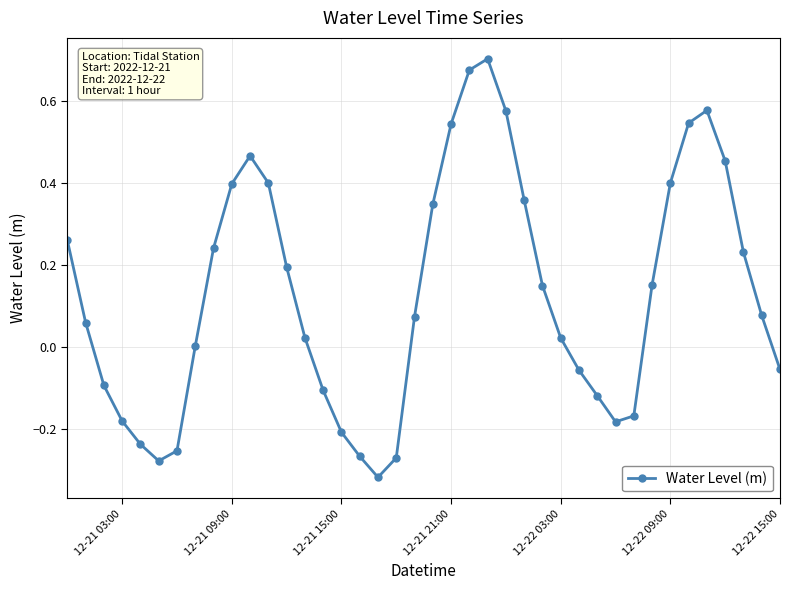

How many distinct data groups are displayed?

1